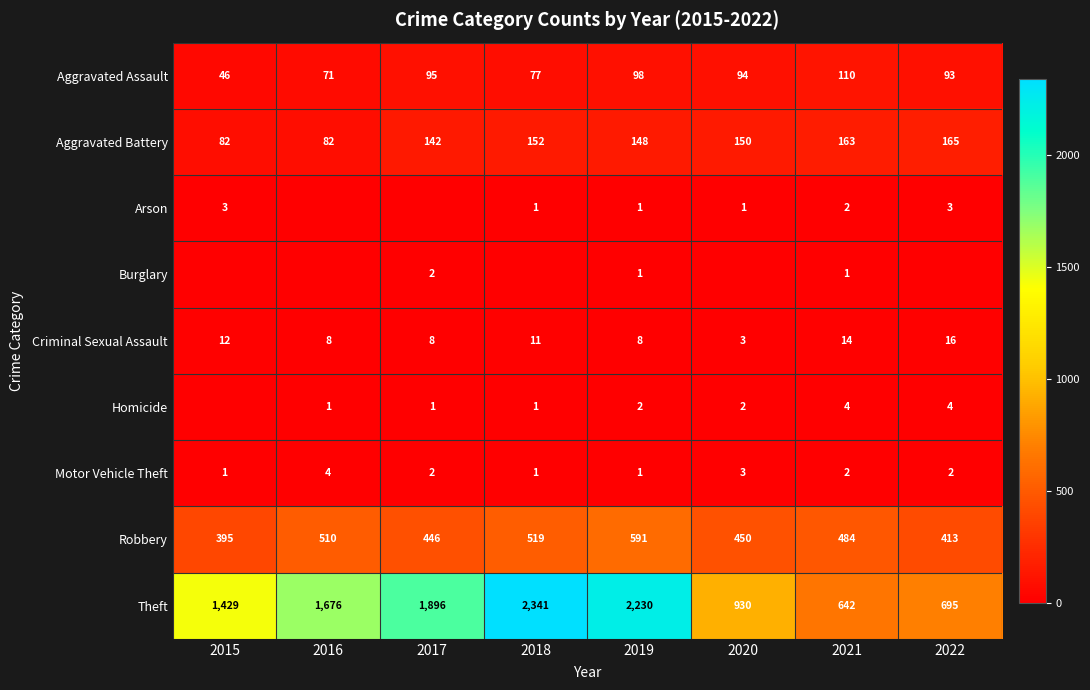

The value of Theft at 2019 is 2230. True or false?

True